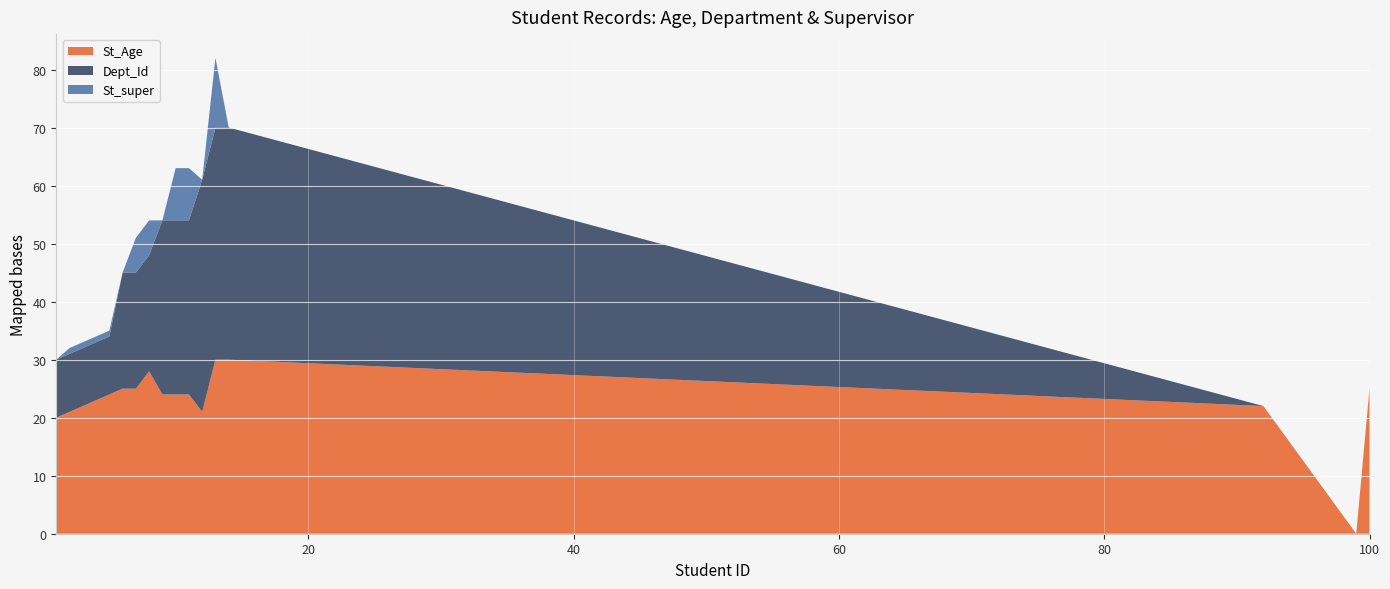

Reading right to left, list all the values displayed in this chart.

St_Age: 100=25	99=0	92=22	14=30	13=30	12=21	11=24	10=24	9=24	8=28	7=25	6=25	5=24	4=23	3=22	2=21	1=20
Dept_Id: 100=0	99=0	92=0	14=40	13=40	12=40	11=30	10=30	9=30	8=20	7=20	6=20	5=10	4=10	3=10	2=10	1=10
St_super: 100=0	99=0	92=0	14=0	13=12	12=0	11=9	10=9	9=0	8=6	7=6	6=0	5=1	4=1	3=1	2=1	1=0